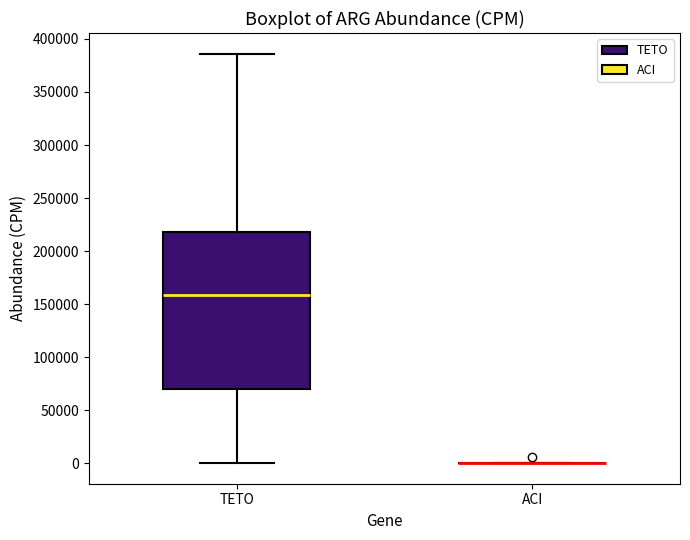

Reading left to right, transcribe this box plot: for each box, give where its median line is, the range the box spans, and where its two whiskers end, as read against the y-axis. The values are not printed on the chart, so give them approximately, as read against the axis.

TETO: median 160000, box 70000 to 220000, whiskers 0 to 385000
ACI: box collapsed to a line at 0, whiskers 0 to 0